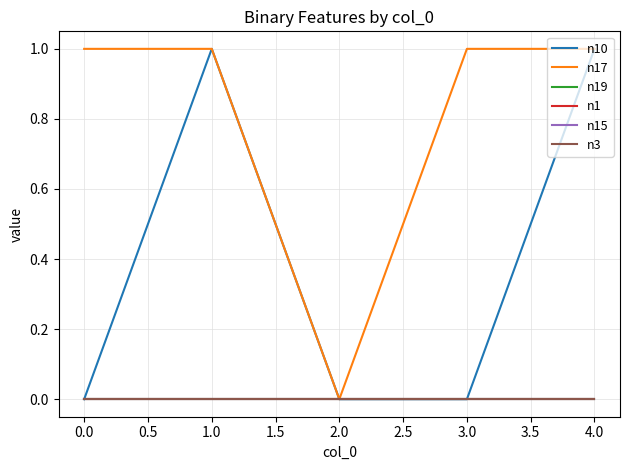

Does the chart display data point markers on the line(s)?

No